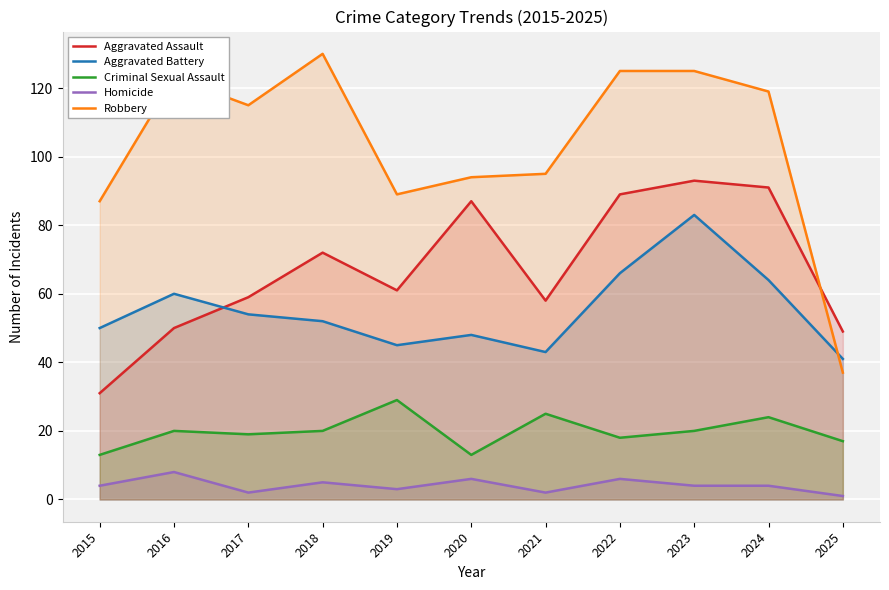

How many lines are shown in the chart?

5